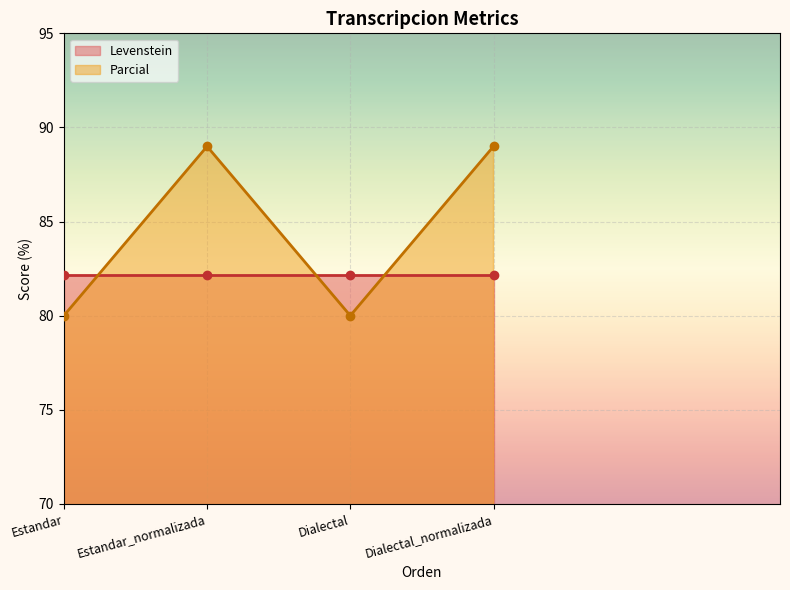

True or false: the data has more than 1 interior local peaks.

False